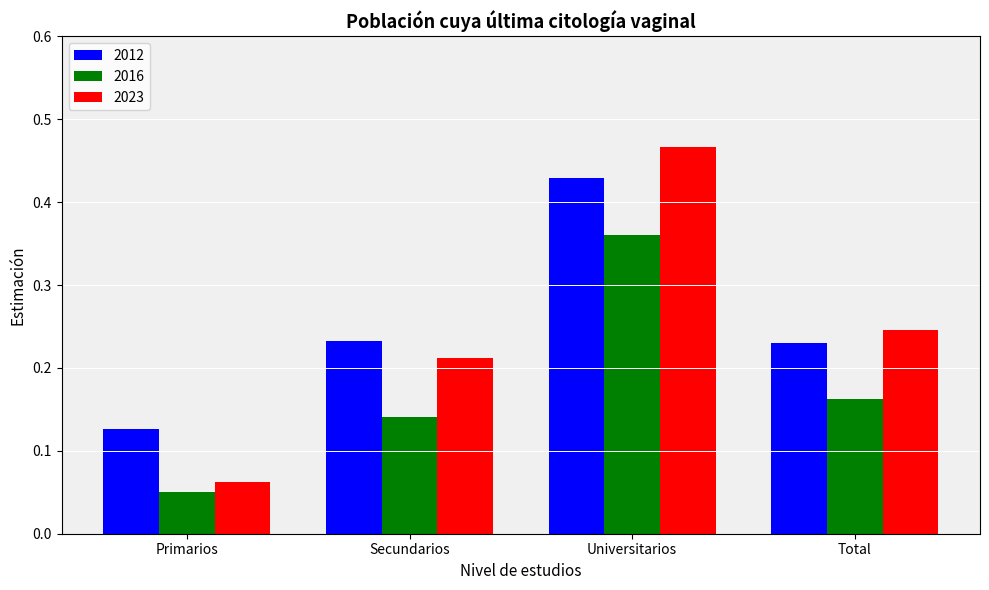

At which label is 2023 closest to 0?

Primarios